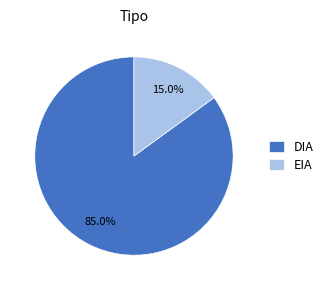

True or false: EIA accounts for 15% of the total.

True